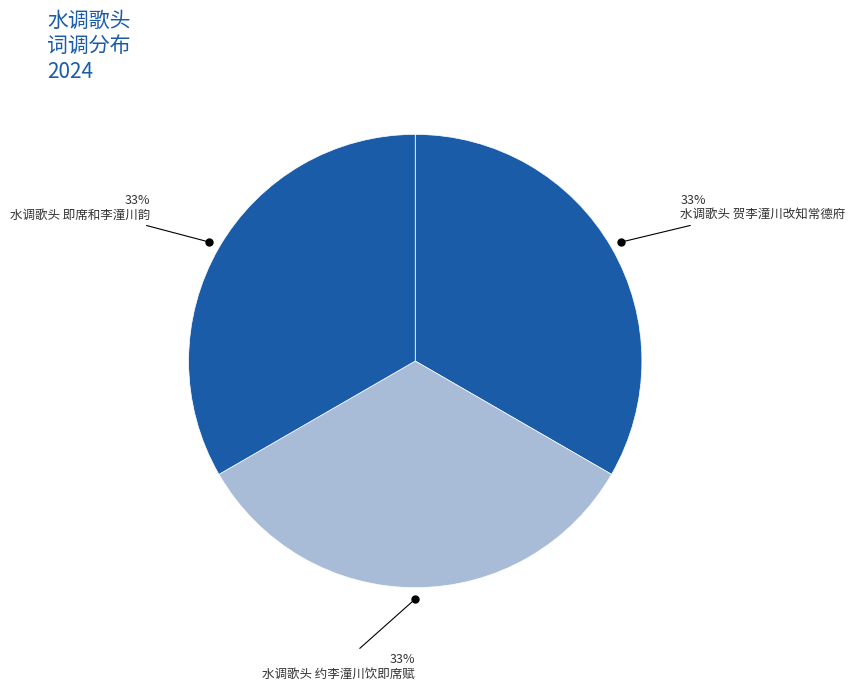

Rank the categories by value from highest to lowest.

水调歌头 贺李潼川改知常德府, 水调歌头 即席和李潼川韵, 水调歌头 约李潼川饮即席赋